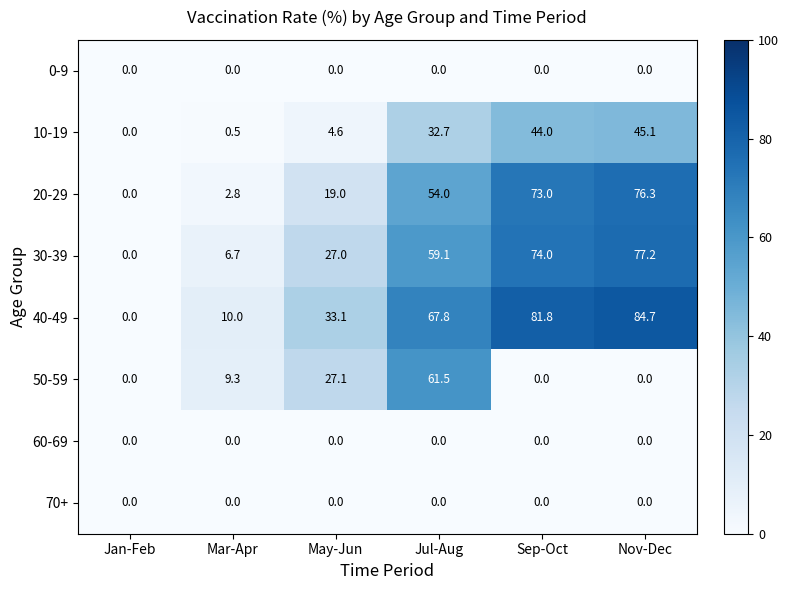

What is the greatest value displayed?

84.7